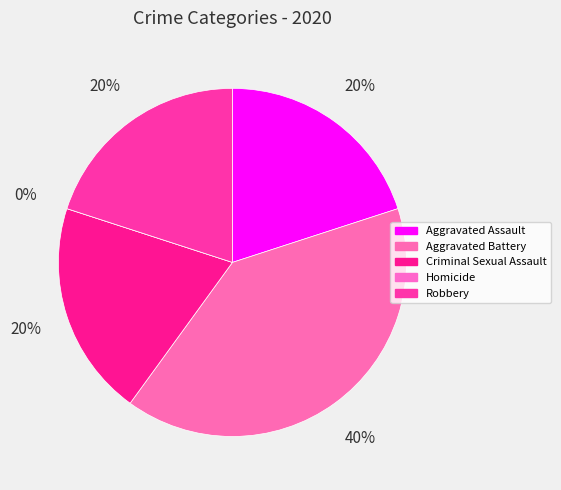

What is the largest slice in the pie chart?

Aggravated Battery